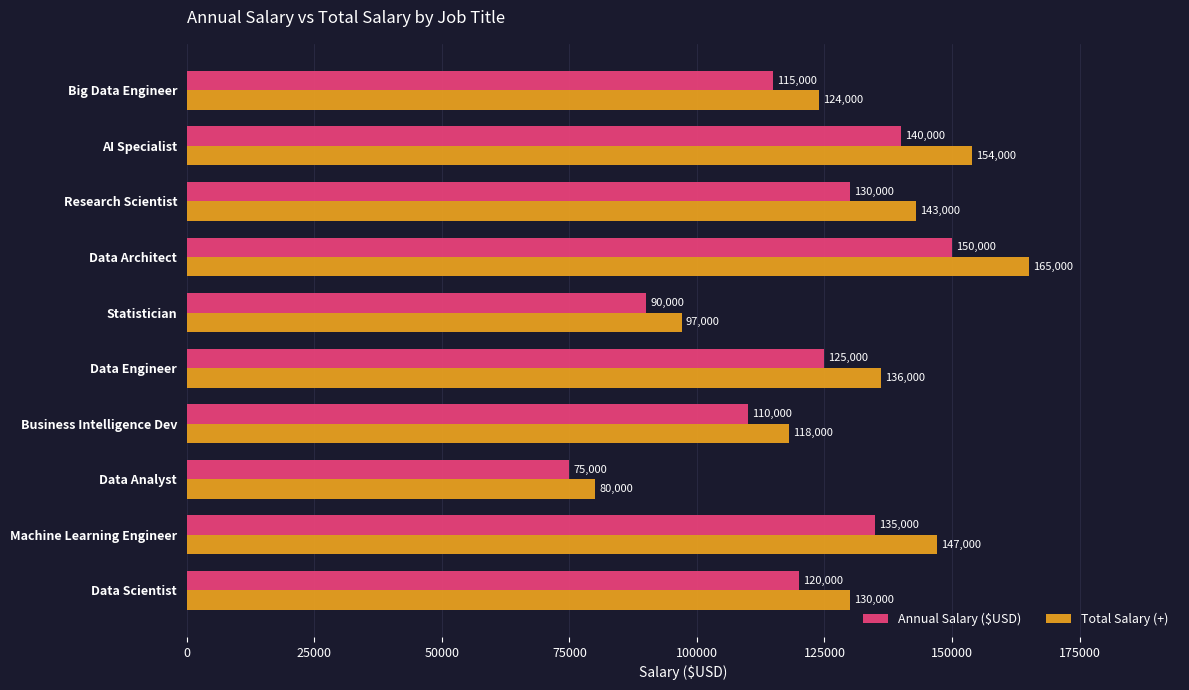

What is the difference between the highest and lowest values at Big Data Engineer?

9000